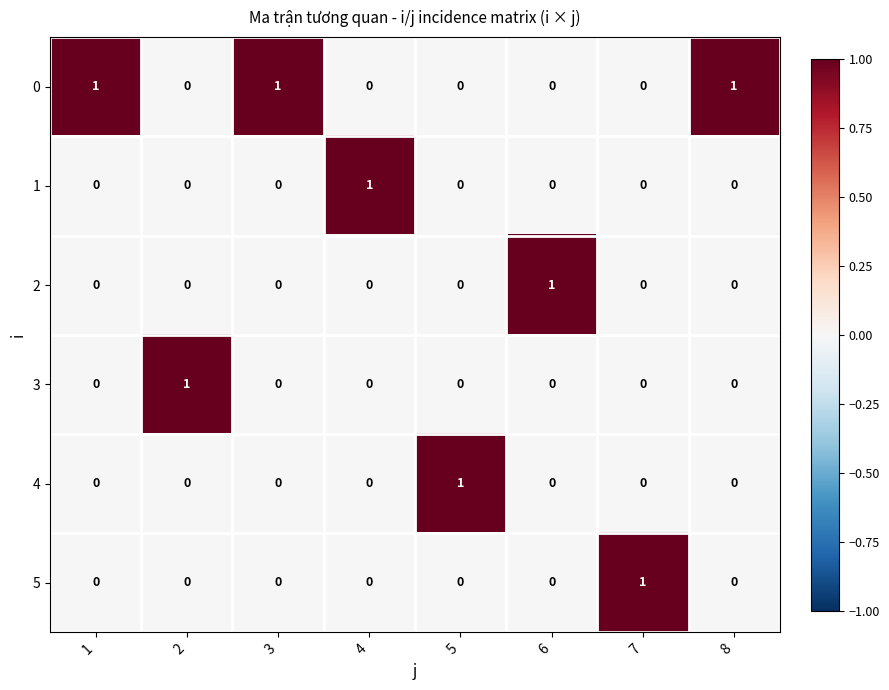

At how many categories does at least one series exceed 0?

8